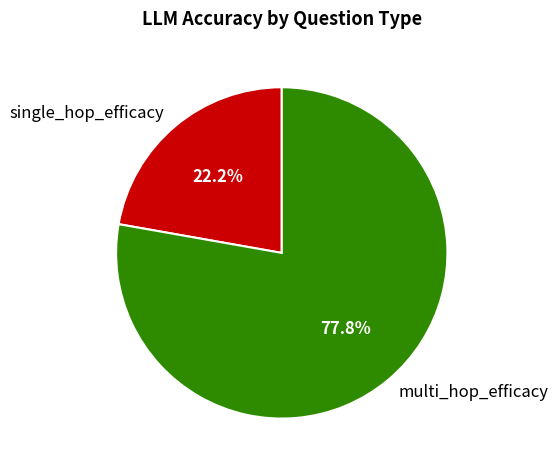

Do single_hop_efficacy and multi_hop_efficacy together represent more than half of the pie?

Yes